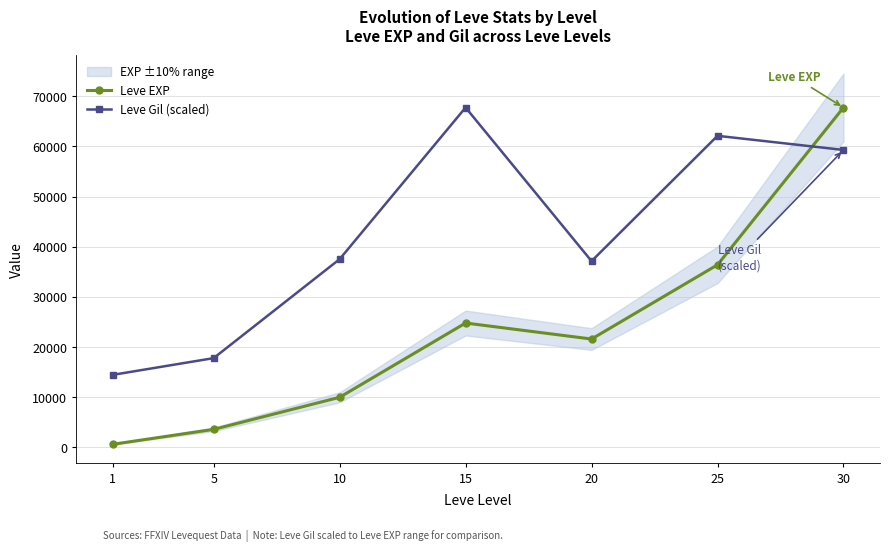

What is the minimum value shown in the chart?

630.0